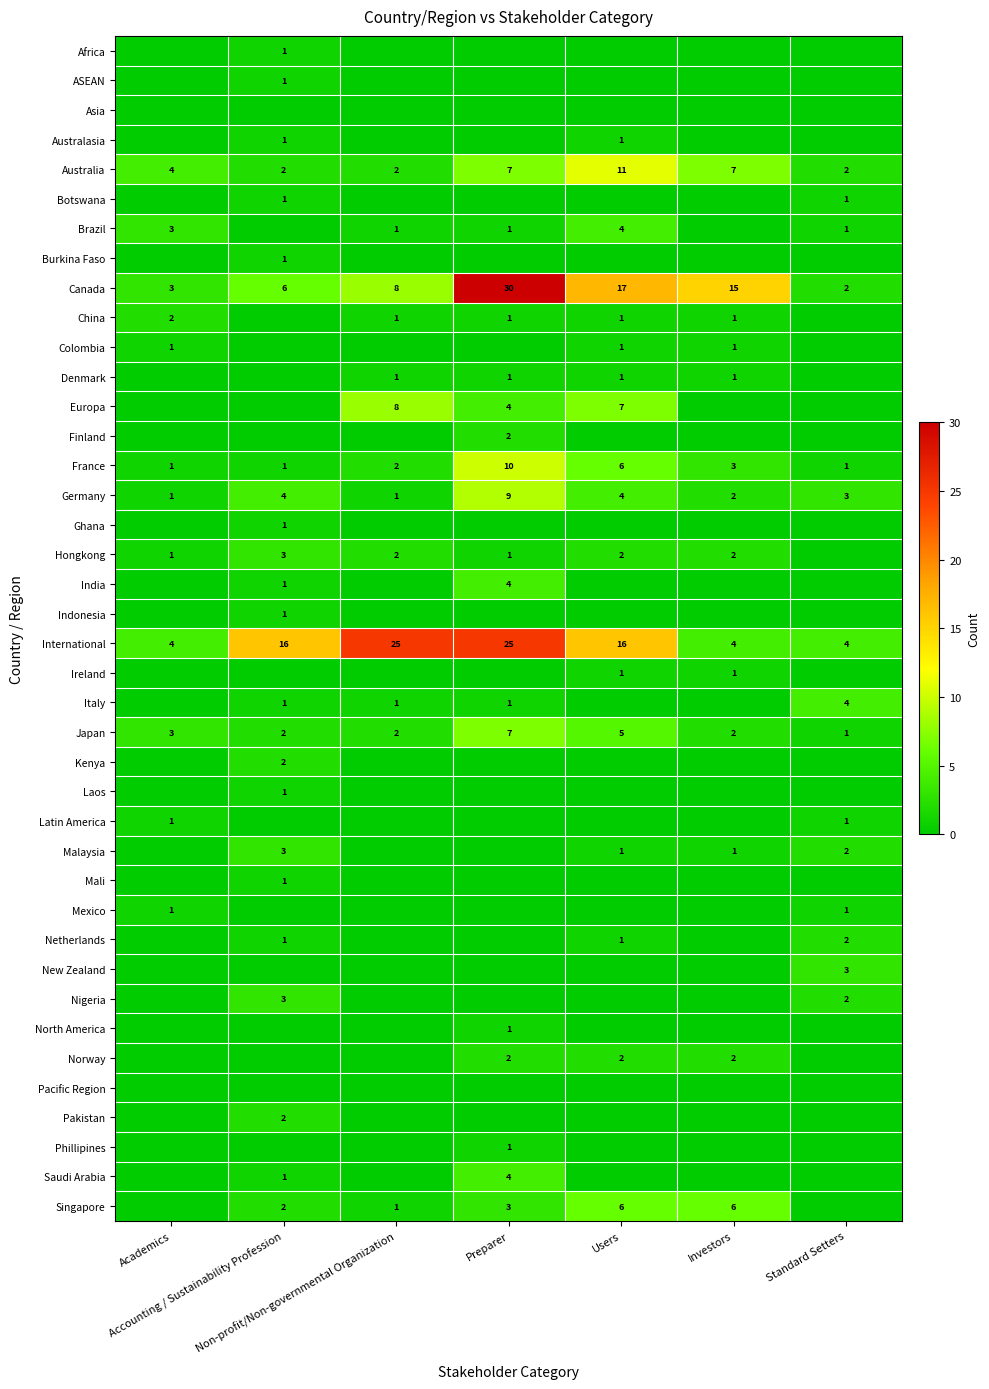

What is the sum of all Africa values?

1